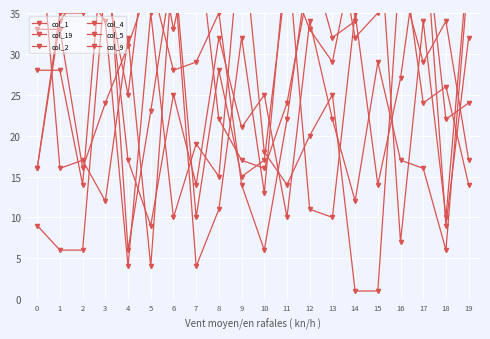

At which category does col_19 reach its first local peak?

2